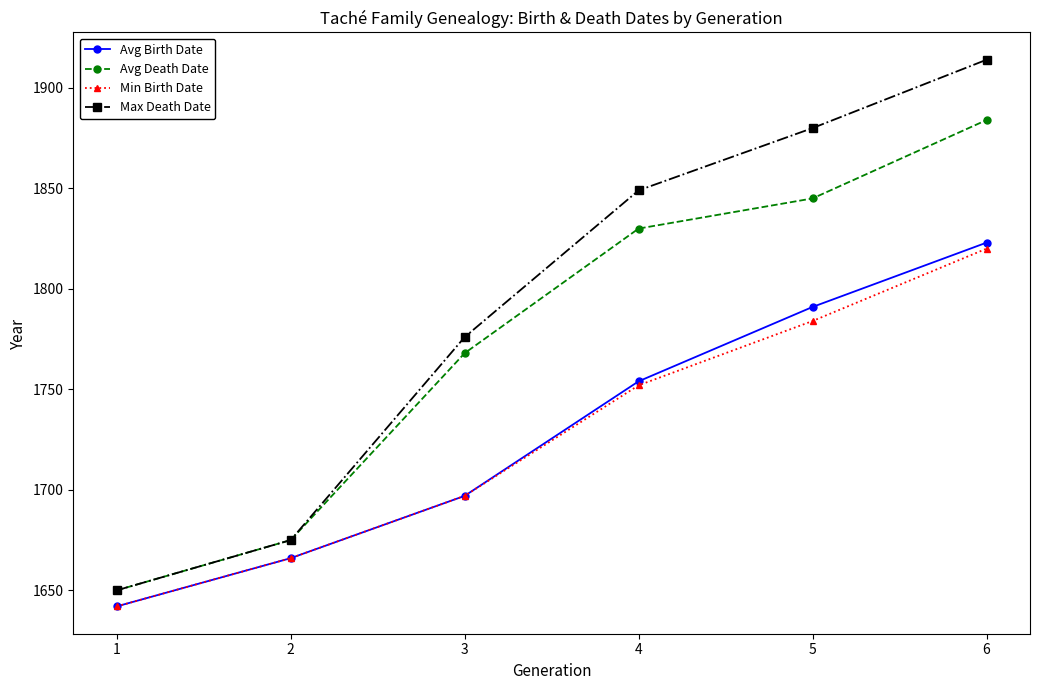

What is the highest value of the Min Birth Date series?

1820